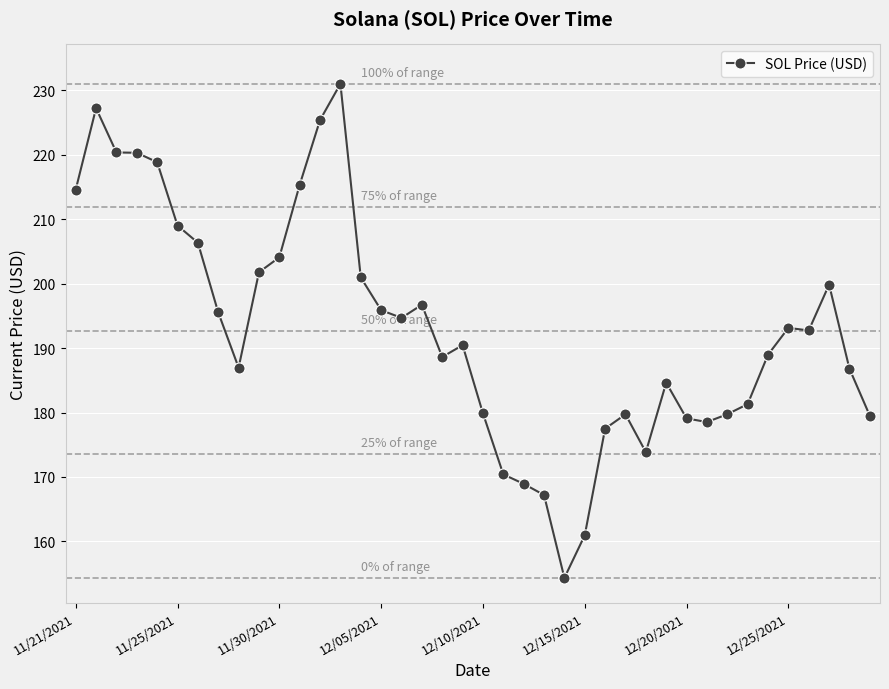

What is the value of the 17th point from the left?

194.7